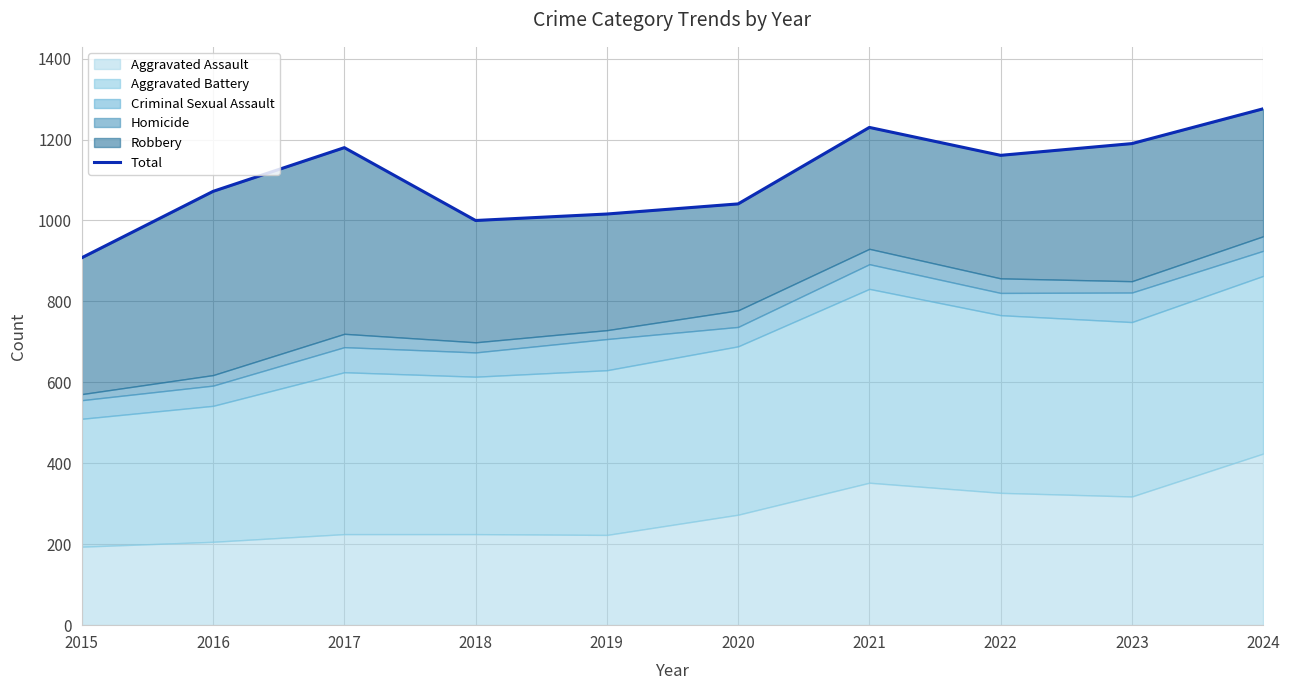

At which category does the data reach its first local valley?

2018